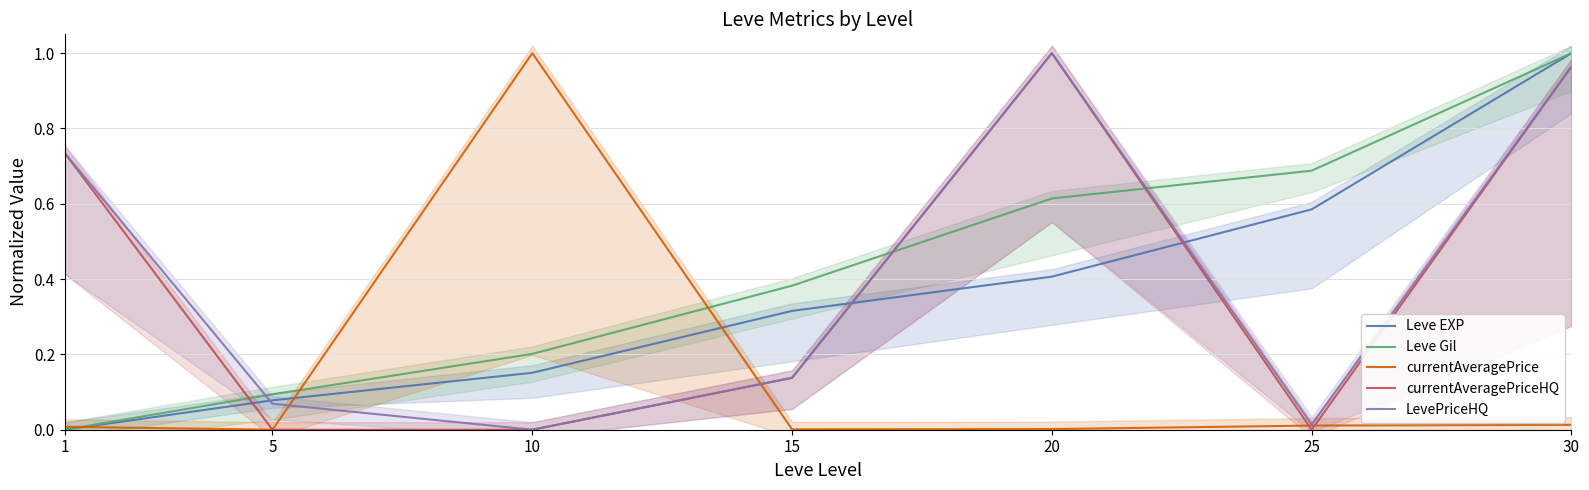

True or false: Leve EXP has more than 2 points higher than both neighbors.

False